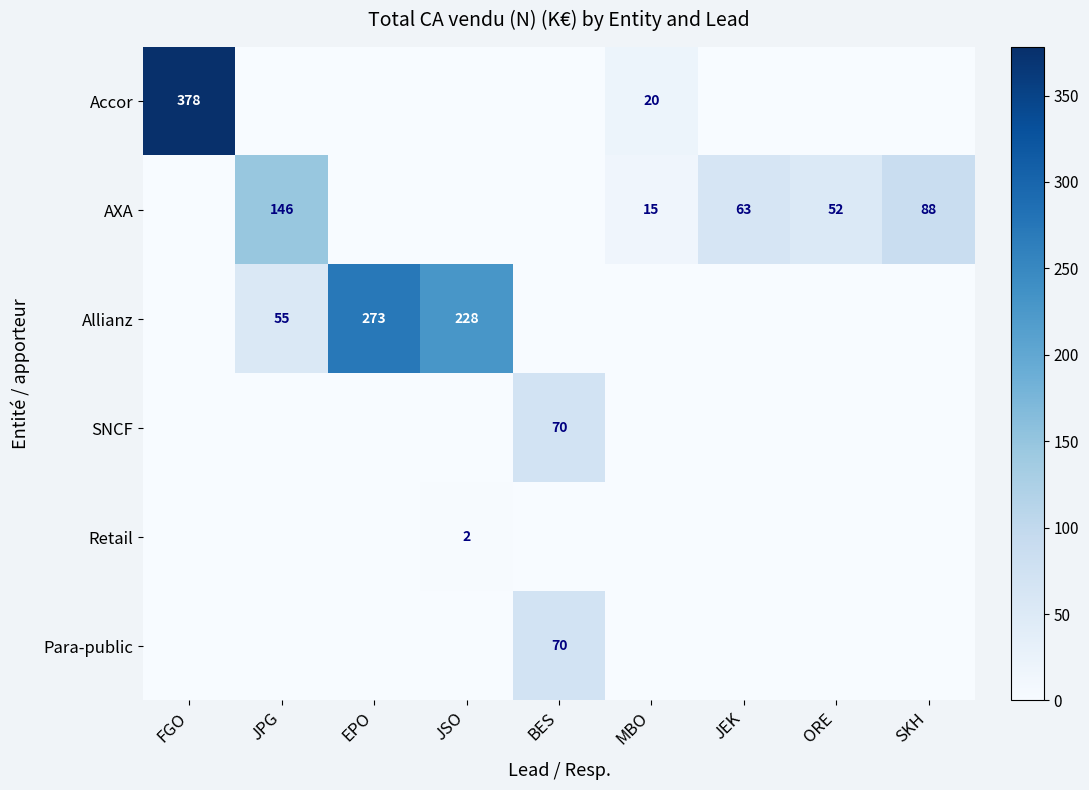

Is it true that Accor equals 378 at FGO?

True